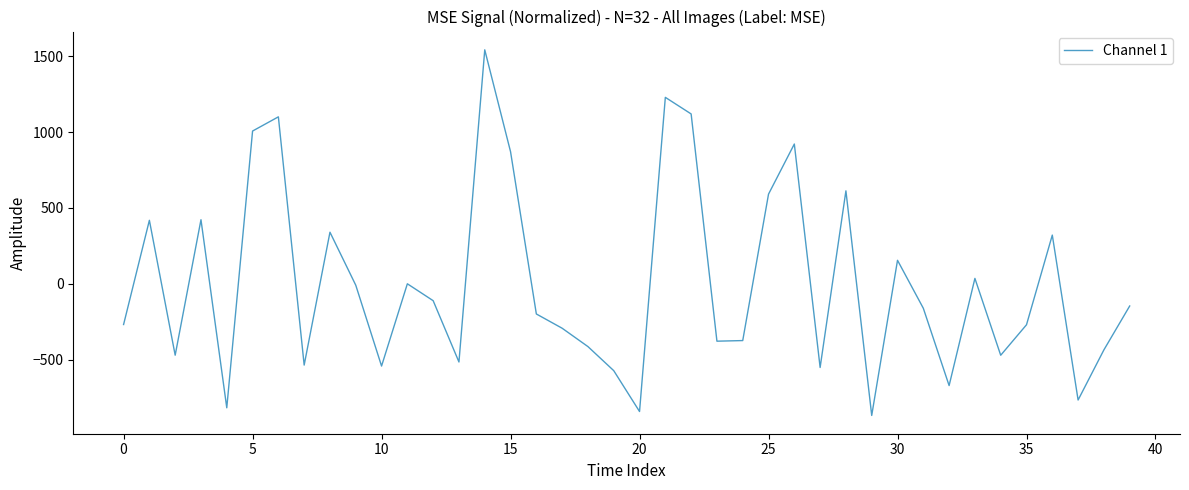

What is the greatest value displayed?

1543.3